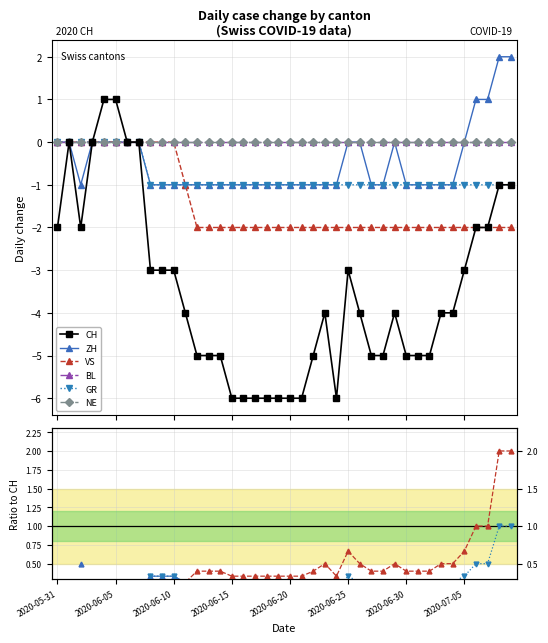

True or false: NE and CH intersect in this chart.

False